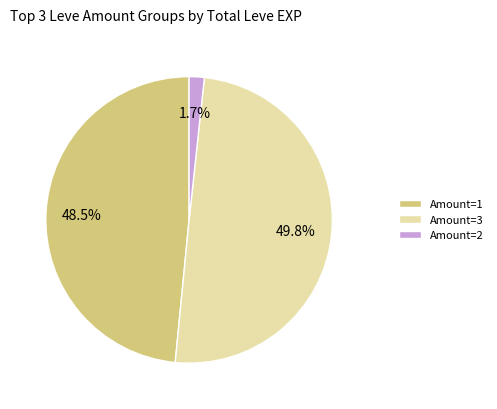

Does Amount=2 account for over 50% of the chart?

No